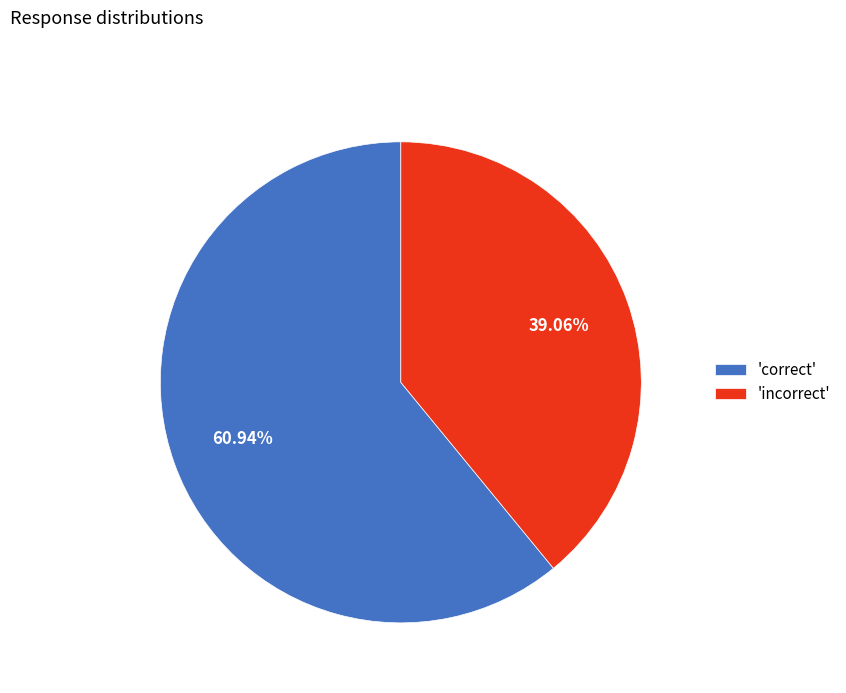

Approximately how many times larger is the value at 'incorrect' compared to 'correct'?

0.6